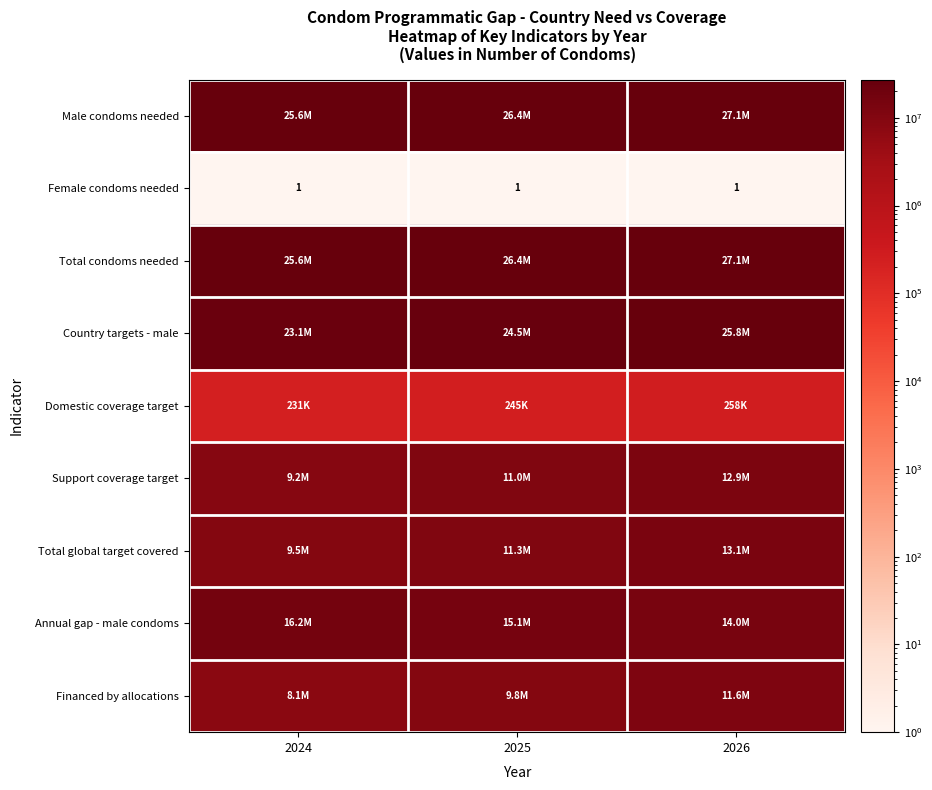

The value of Female condoms needed at 2024 is 1. True or false?

True